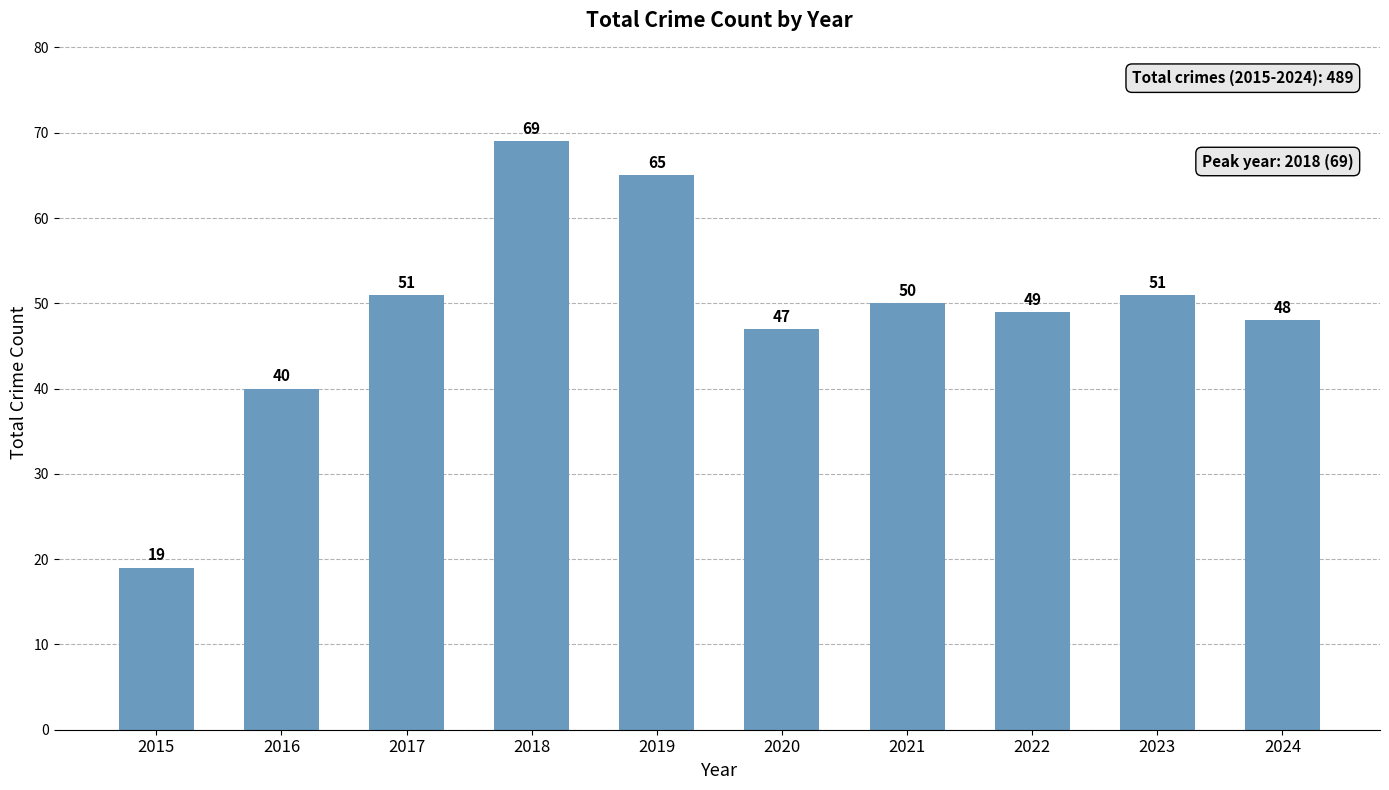

Which category has the lowest value across all series?

2015